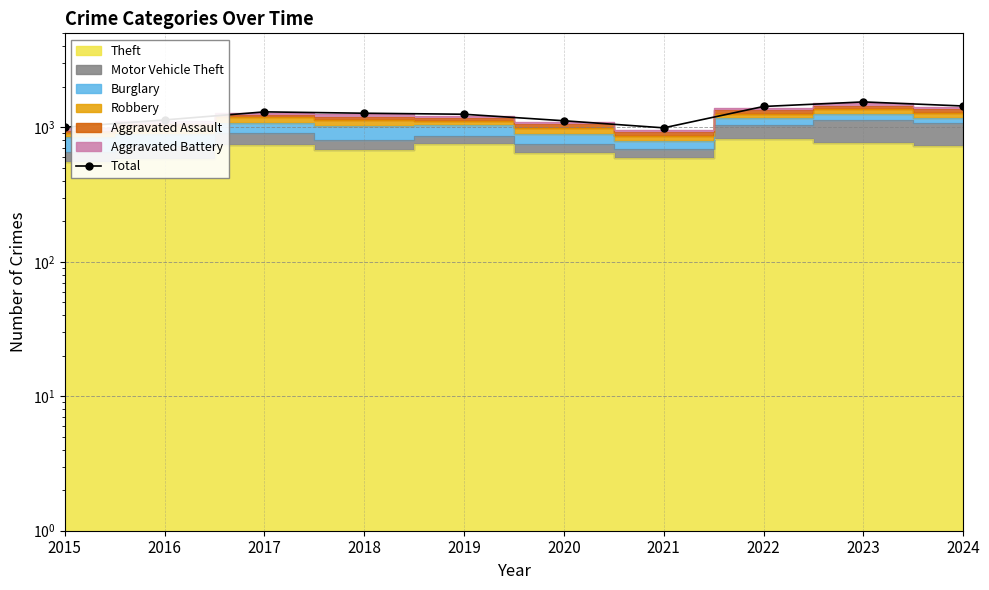

What value does the data have at 2024?

1441